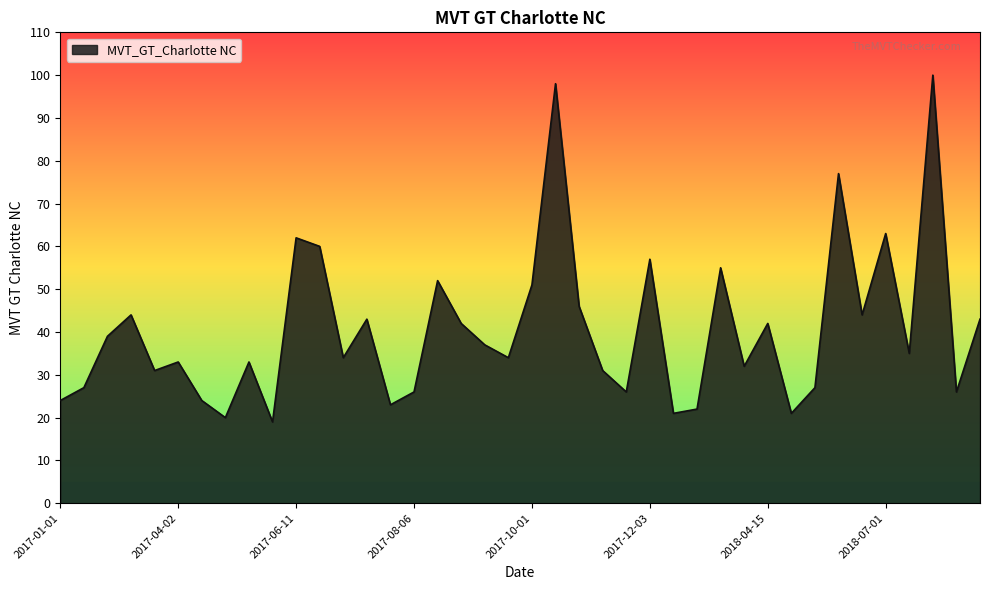

What is the difference between the maximum and minimum values?

81